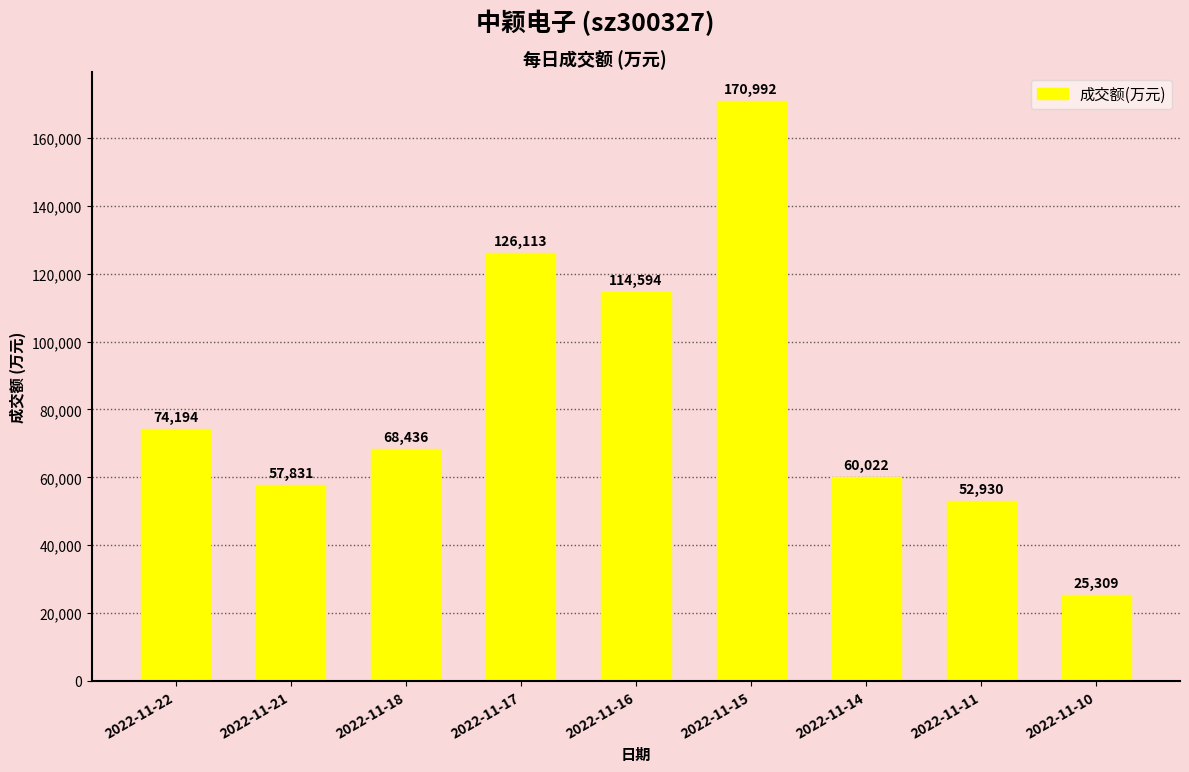

Reading left to right, list all the values displayed in this chart.

74194	57831	68436	126113	114594	170992	60022	52930	25309